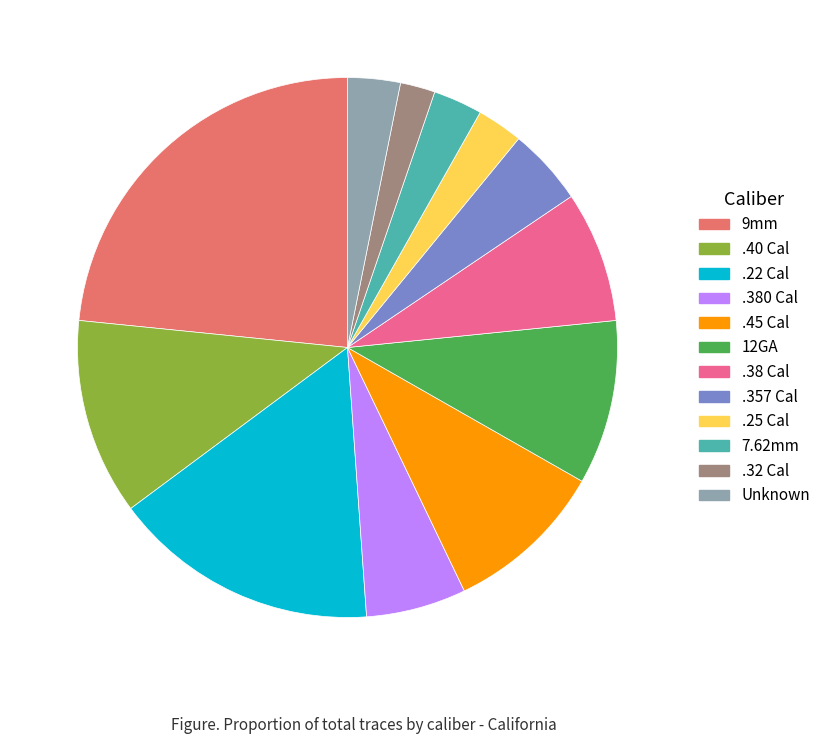

Which has a higher value, 9mm or .40 Cal?

9mm